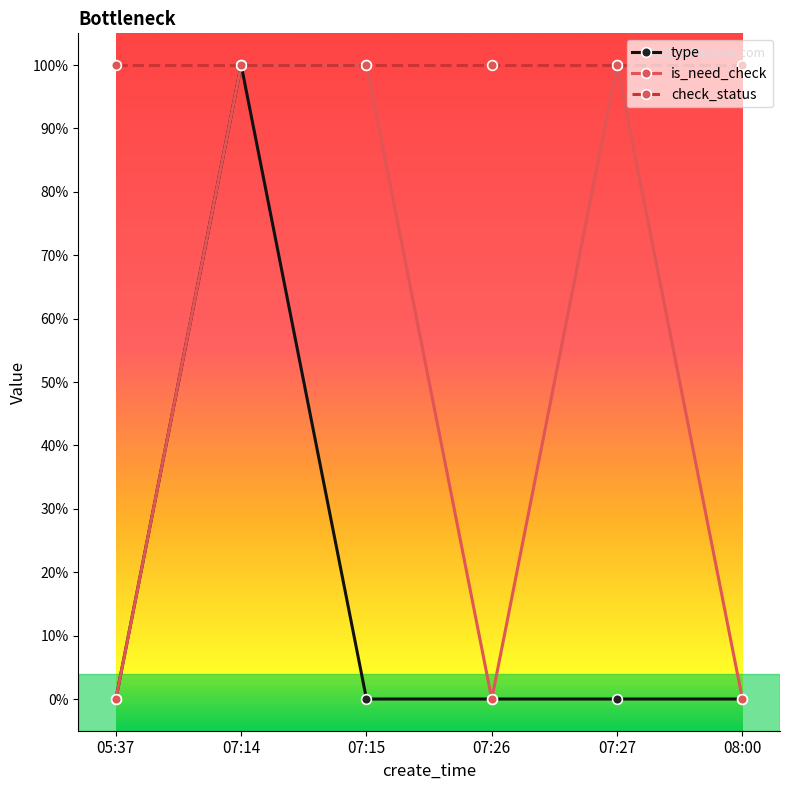

Rank the series by their maximum value, from highest to lowest.

type, is_need_check, check_status